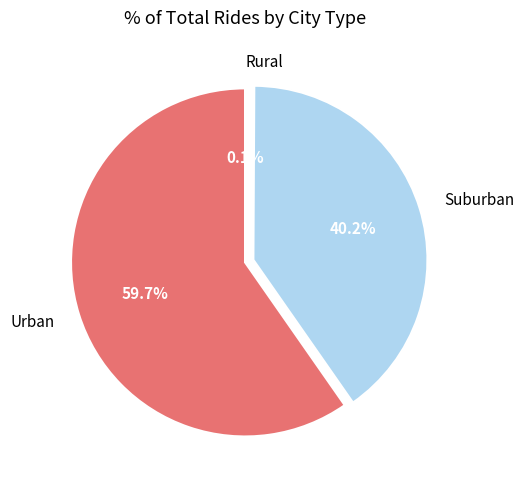

What portion of the pie excludes Suburban?

59.8%